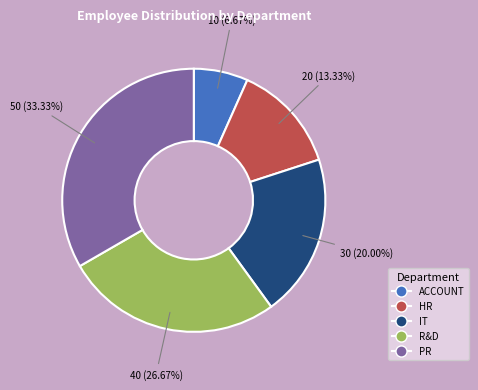

Between ACCOUNT and IT, which is larger?

IT